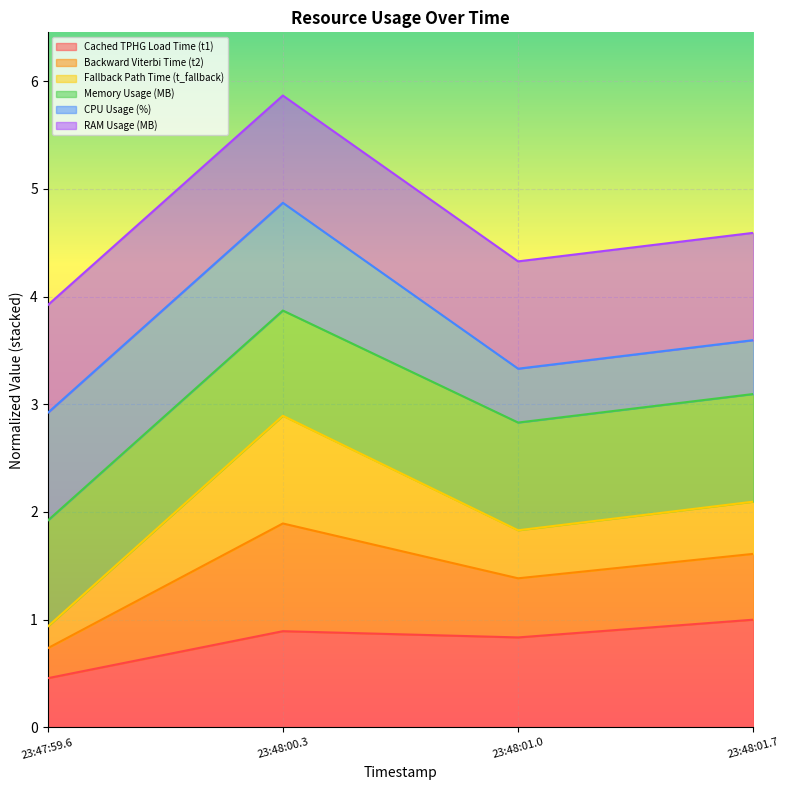

True or false: Cached TPHG Load Time (t1) has a value of 0.8 at 23:48:01.0.

True